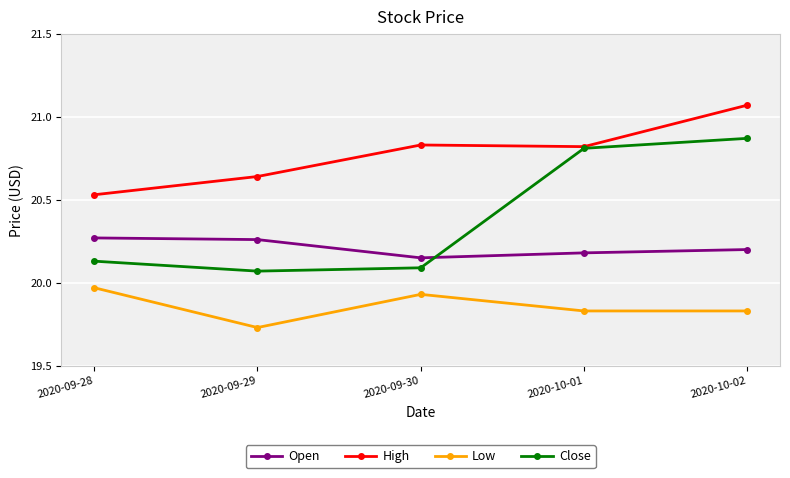

Is this an area chart (filled region under the line)?

No